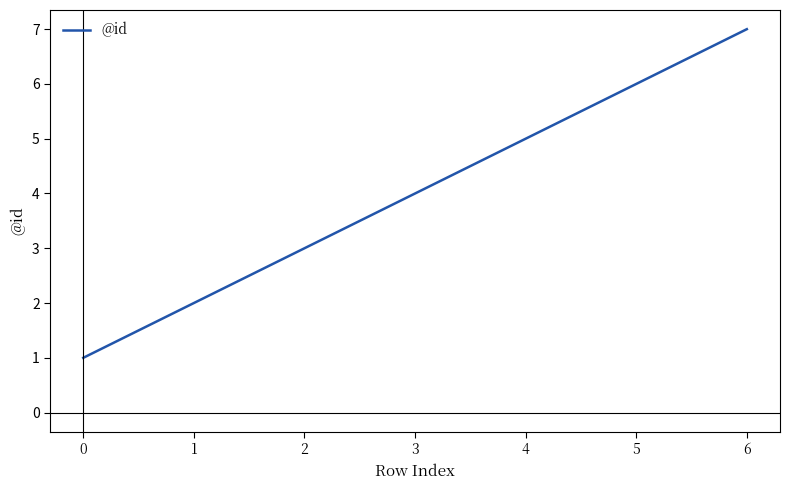

What is the difference between the values at 5 and 6?

1